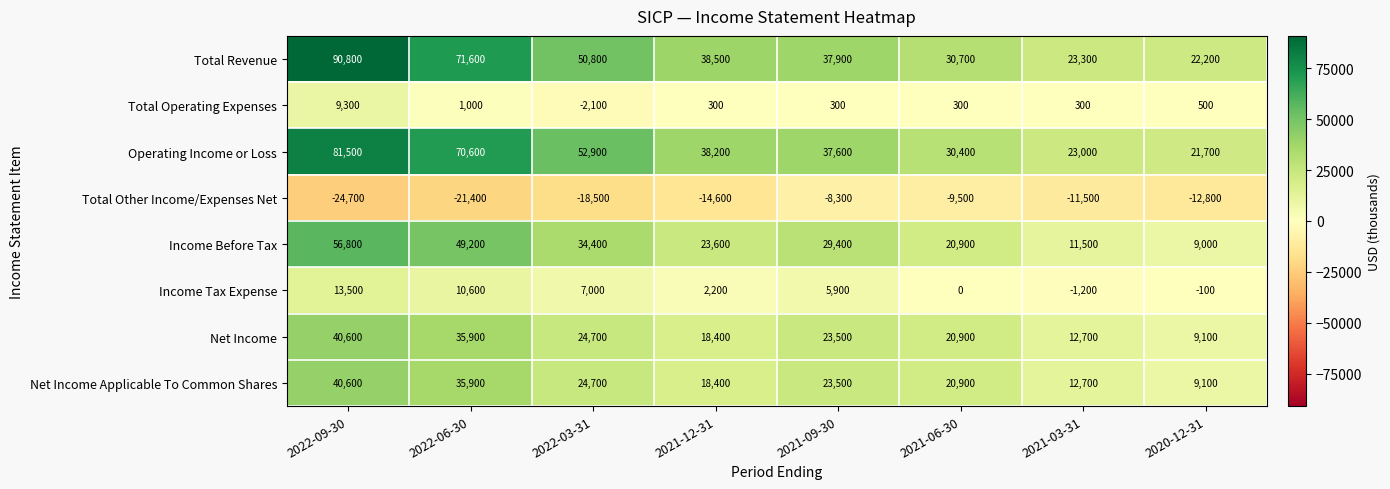

Read the Total Revenue value at 2022-03-31, to the nearest 10.

50800